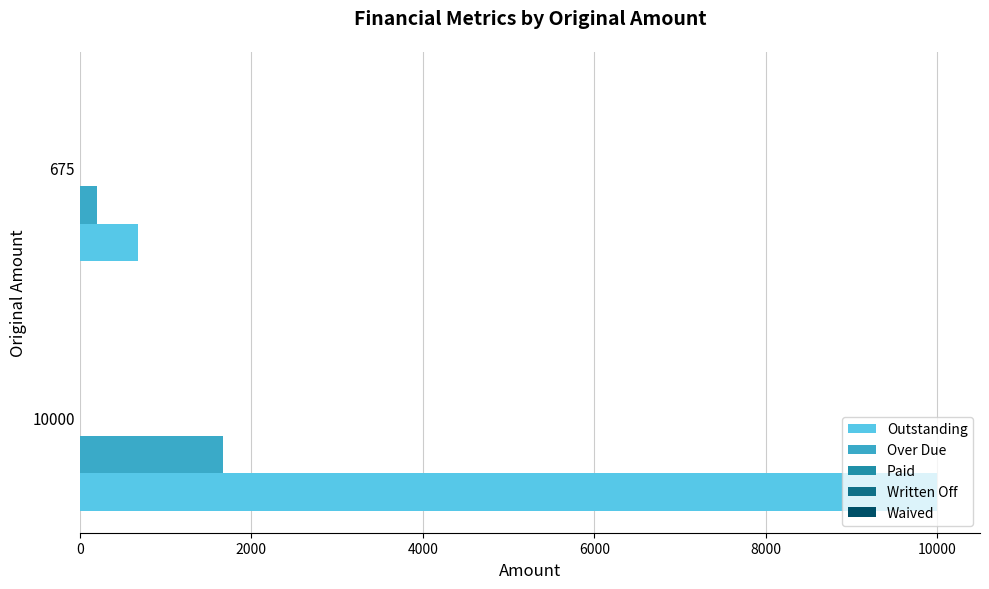

List the series in order of their peak value, highest first.

Outstanding, Over Due